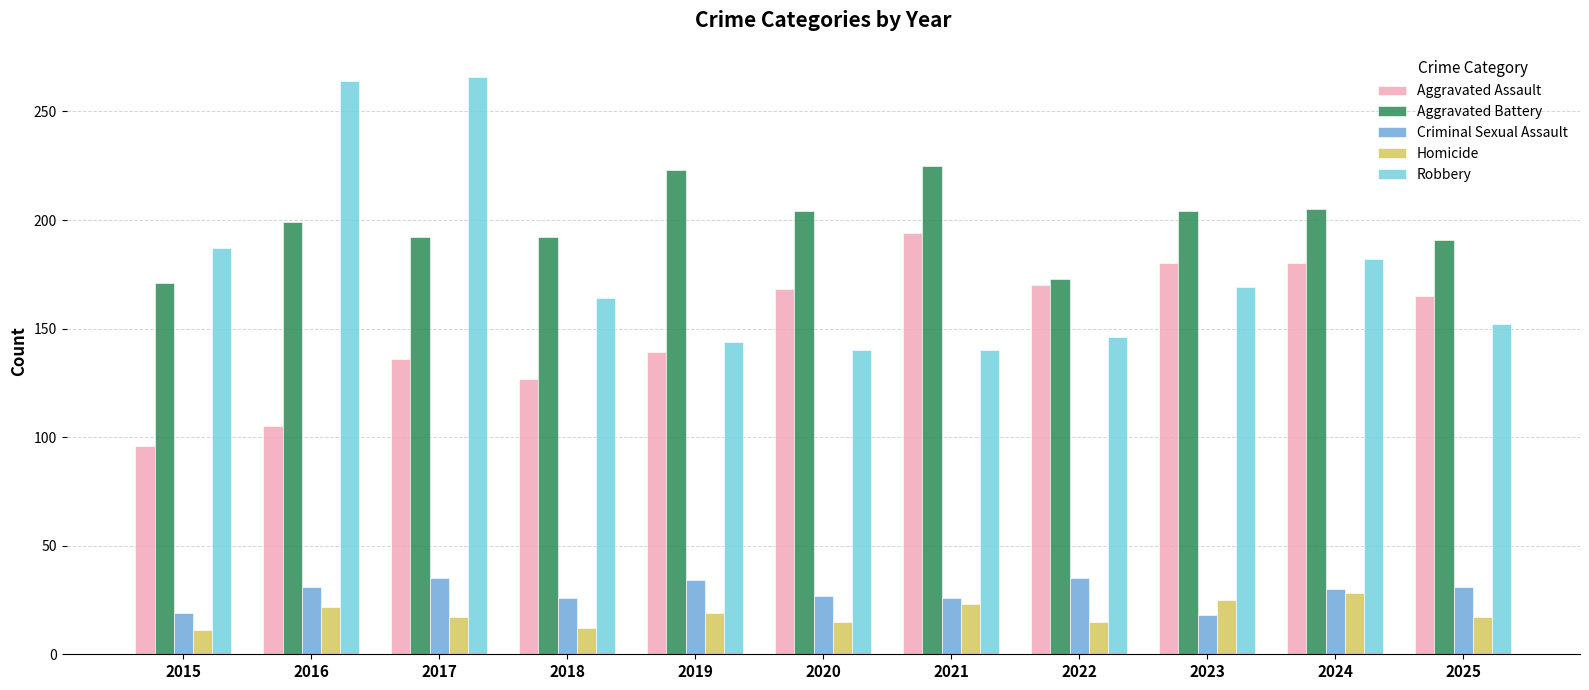

At 2015, list the series in order from smallest to largest.

Homicide, Criminal Sexual Assault, Aggravated Assault, Aggravated Battery, Robbery